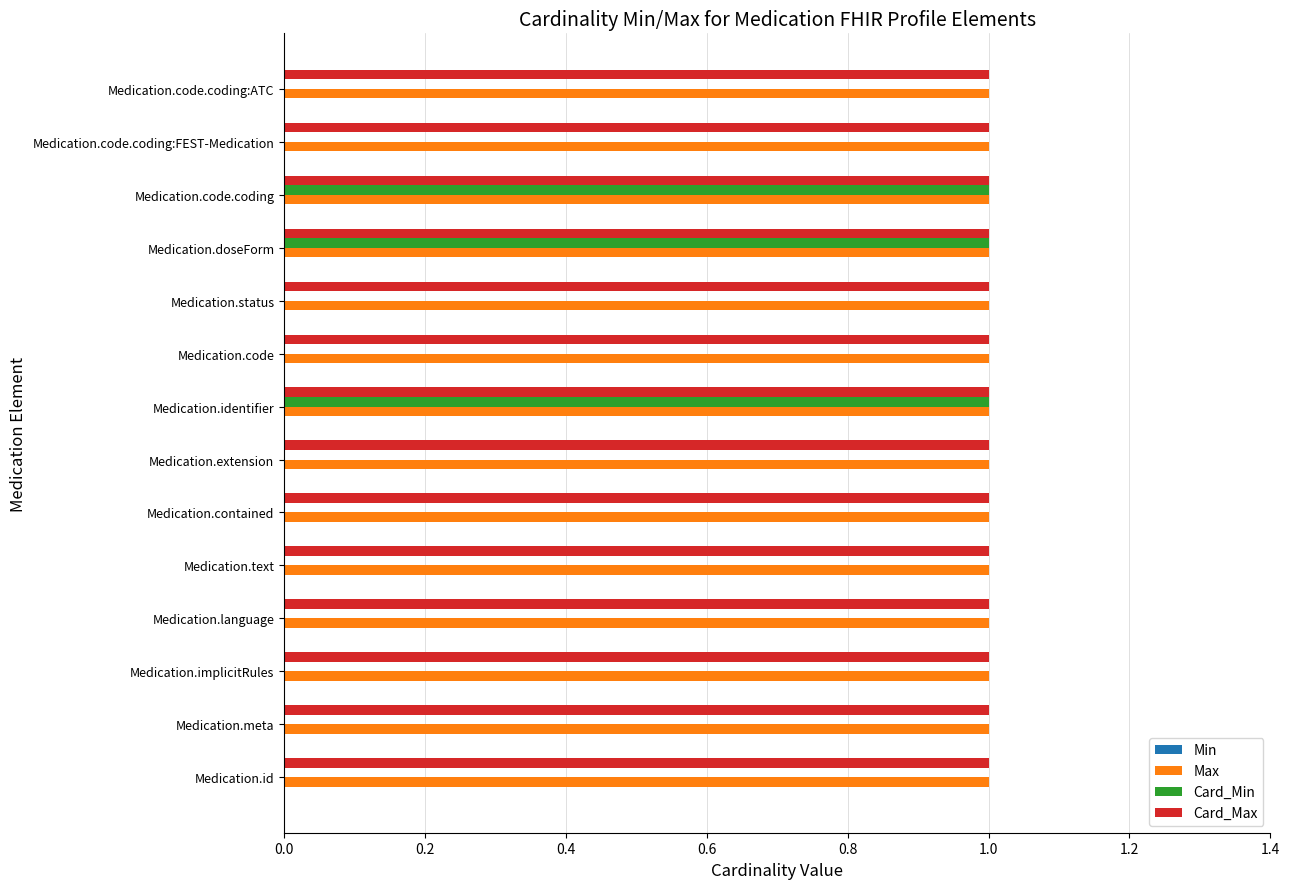

Is it true that Max equals 2 at Medication.code.coding:FEST-Medication?

False